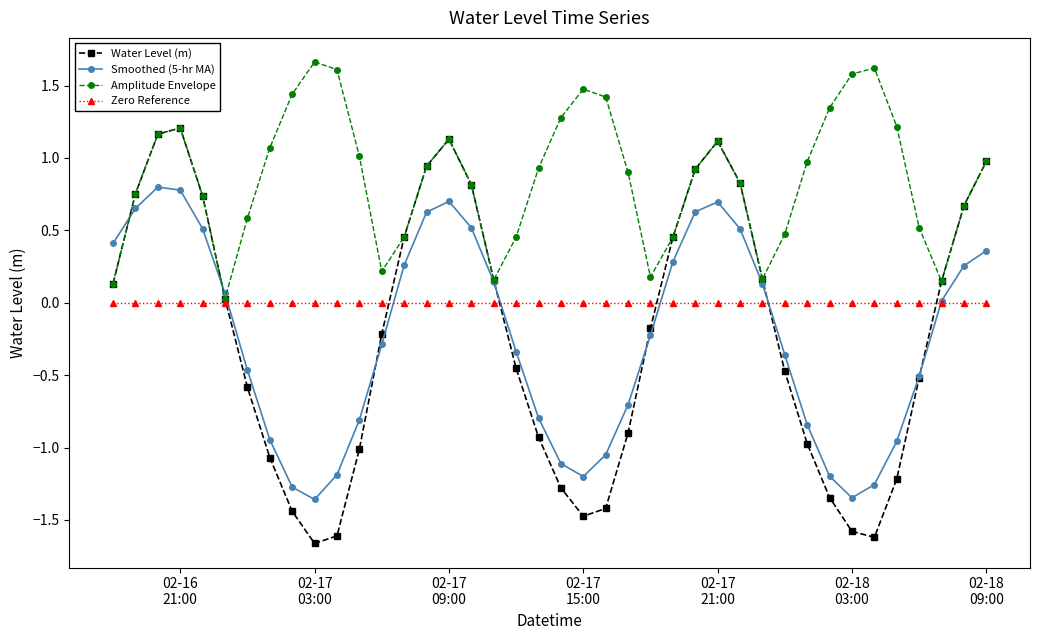

Rank the series by their maximum value, from highest to lowest.

Amplitude Envelope, Water Level (m), Smoothed (5-hr MA), Zero Reference